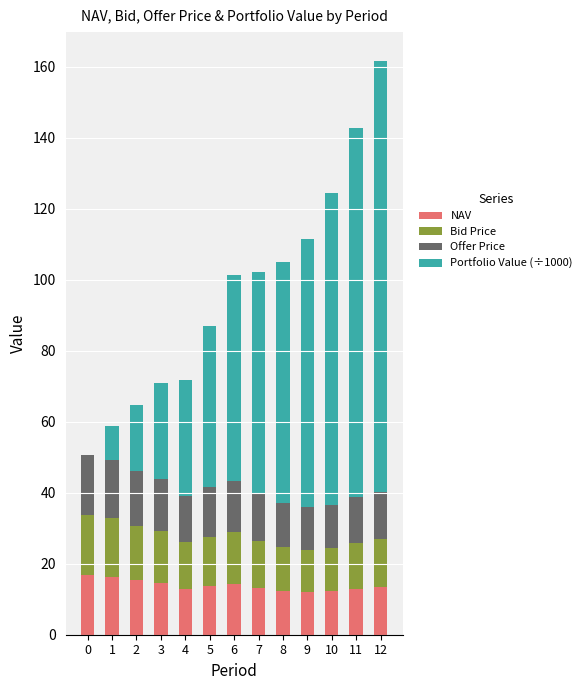

How many data points does each series have?

13